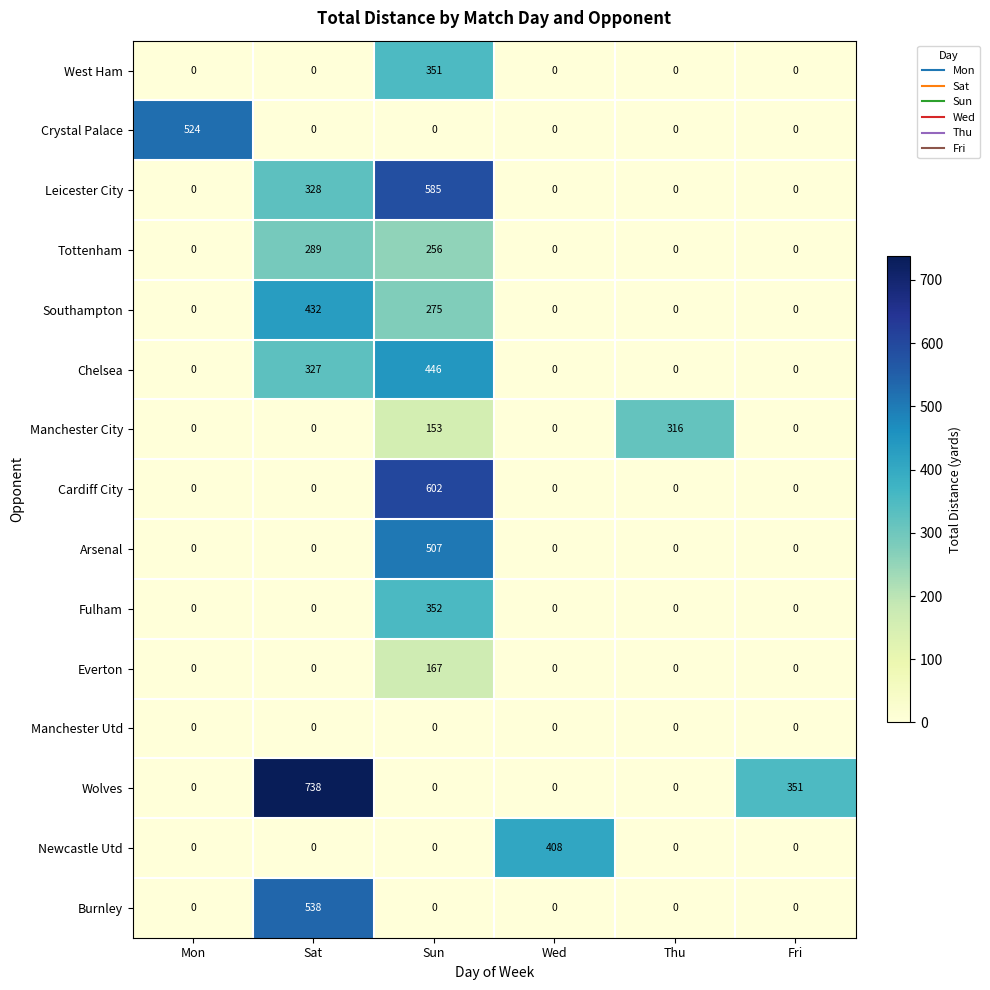

What is the average value of the Manchester City series?

78